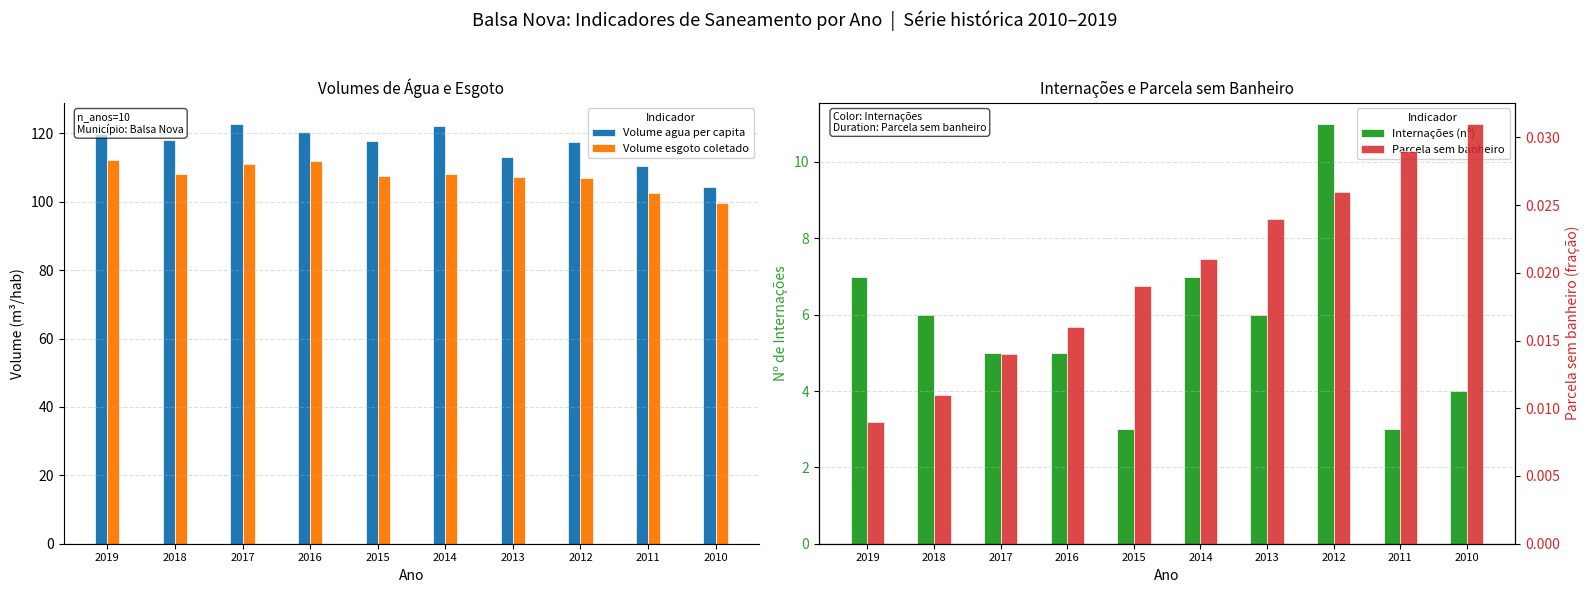

The Parcela sem banheiro series shows 0.0 at 2017. True or false?

True